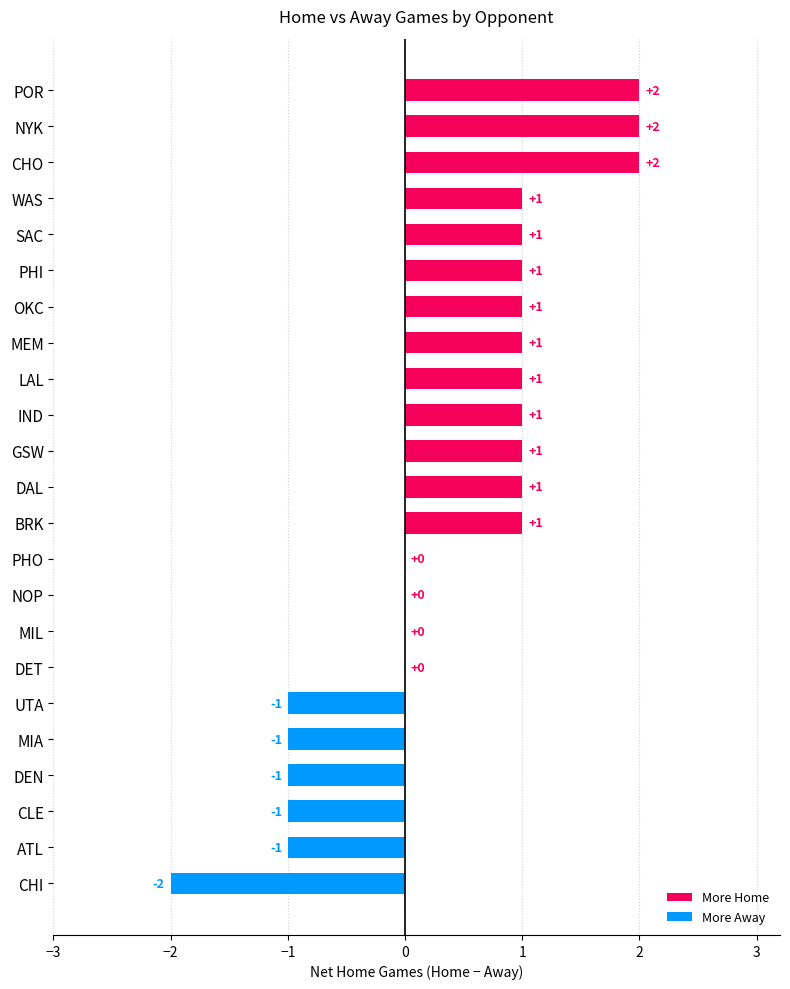

Between DEN and OKC, which is larger?

OKC